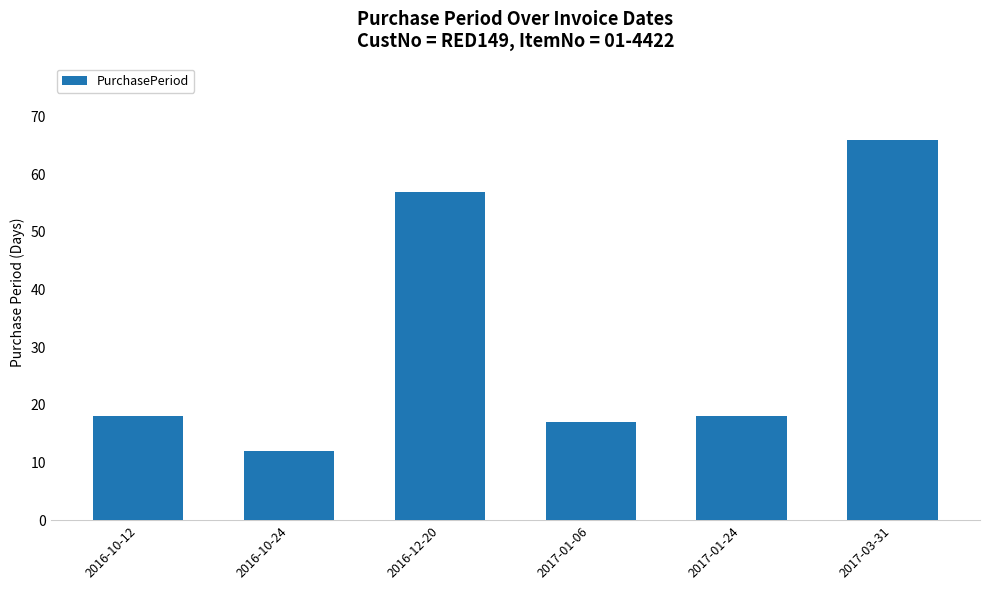

What is the sum of all values?

188